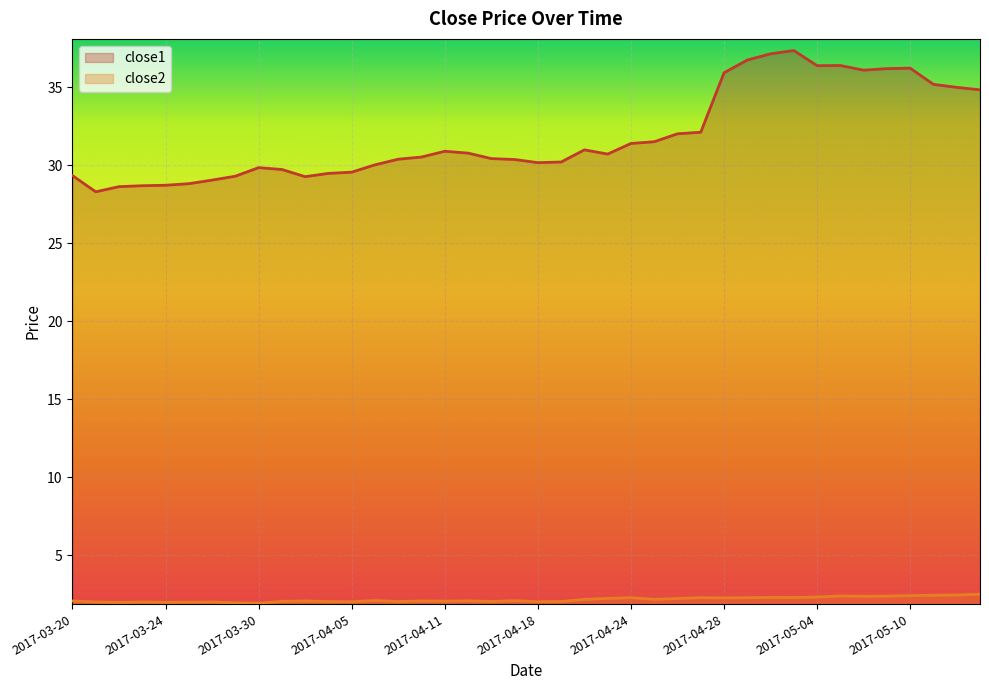

True or false: close1 and close2 cross at least once.

False